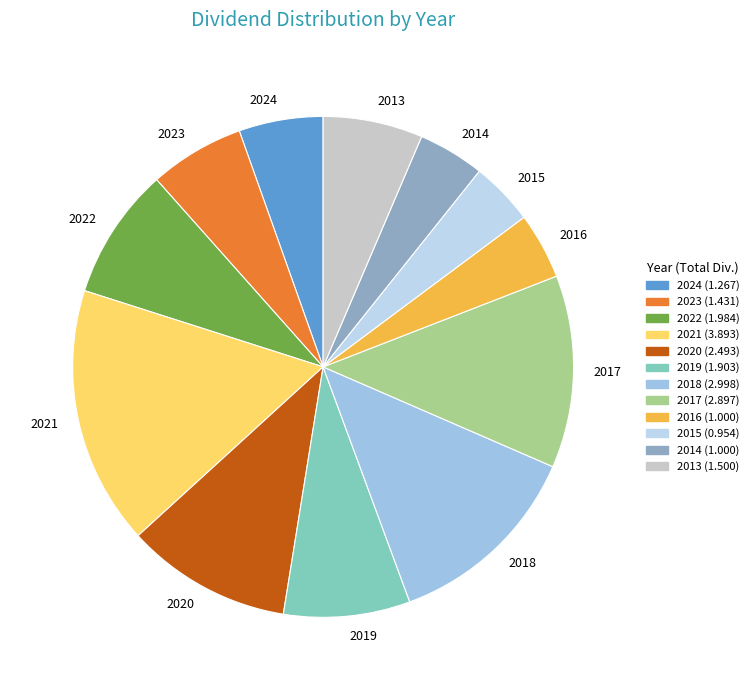

Which category has the biggest portion of the pie?

2021